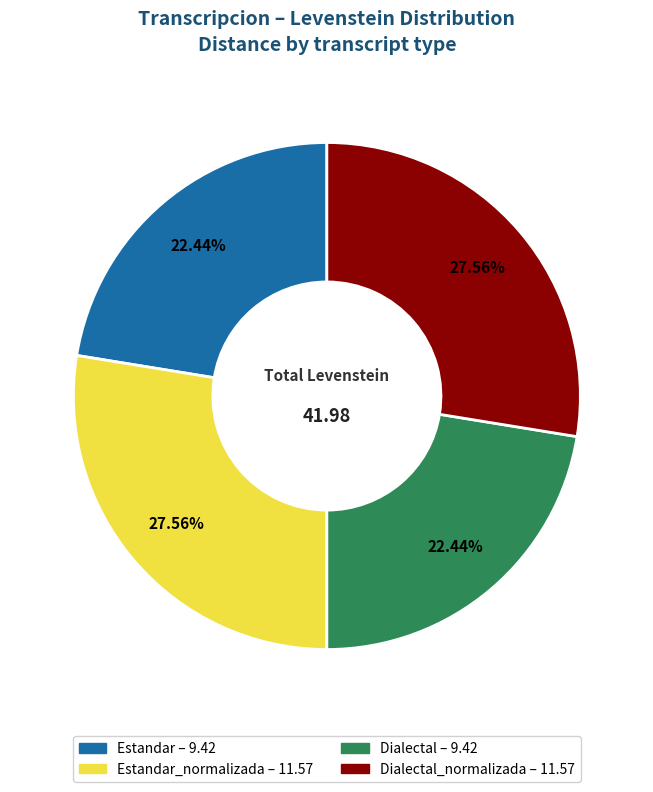

Is there any slice that represents more than half of the pie?

No